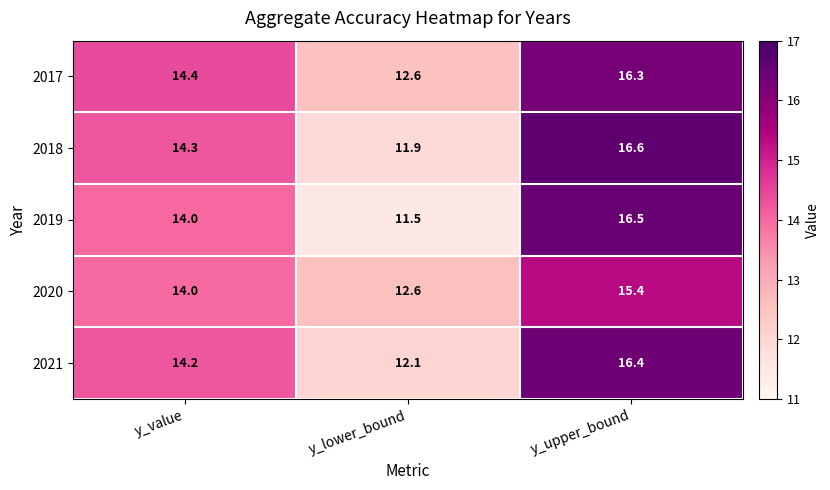

At which category is the sum across all series the highest?

y_upper_bound